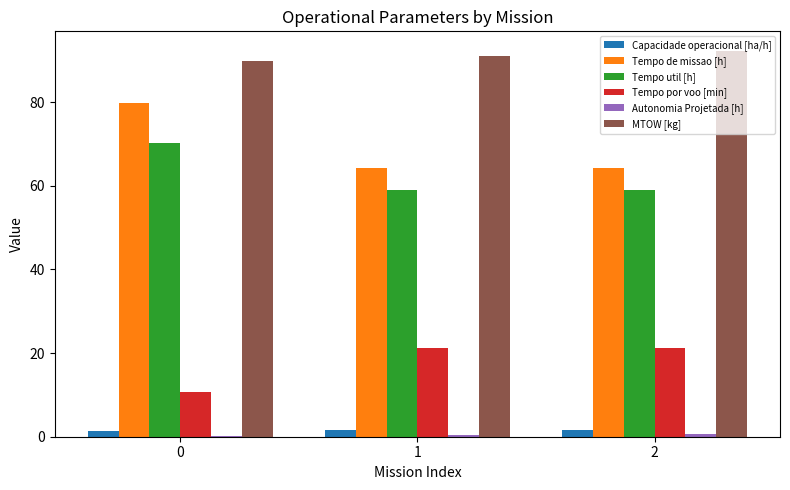

True or false: Capacidade operacional [ha/h] has a value of 1.6 at 2.

True